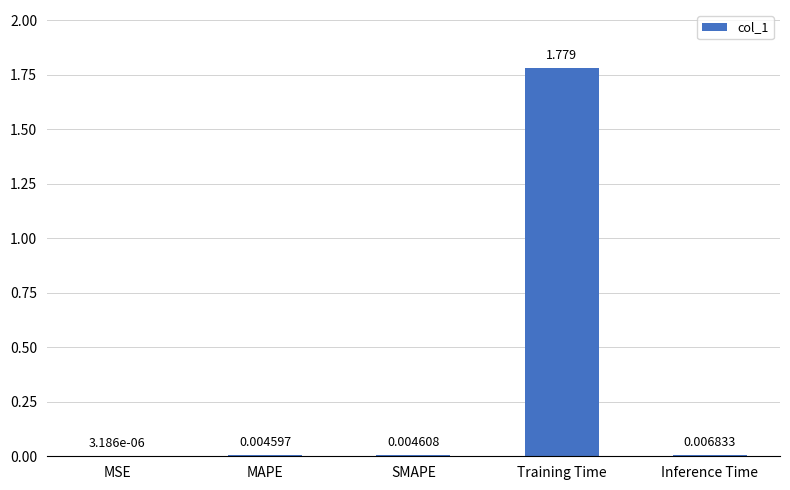

Which has a higher value, SMAPE or Training Time?

Training Time